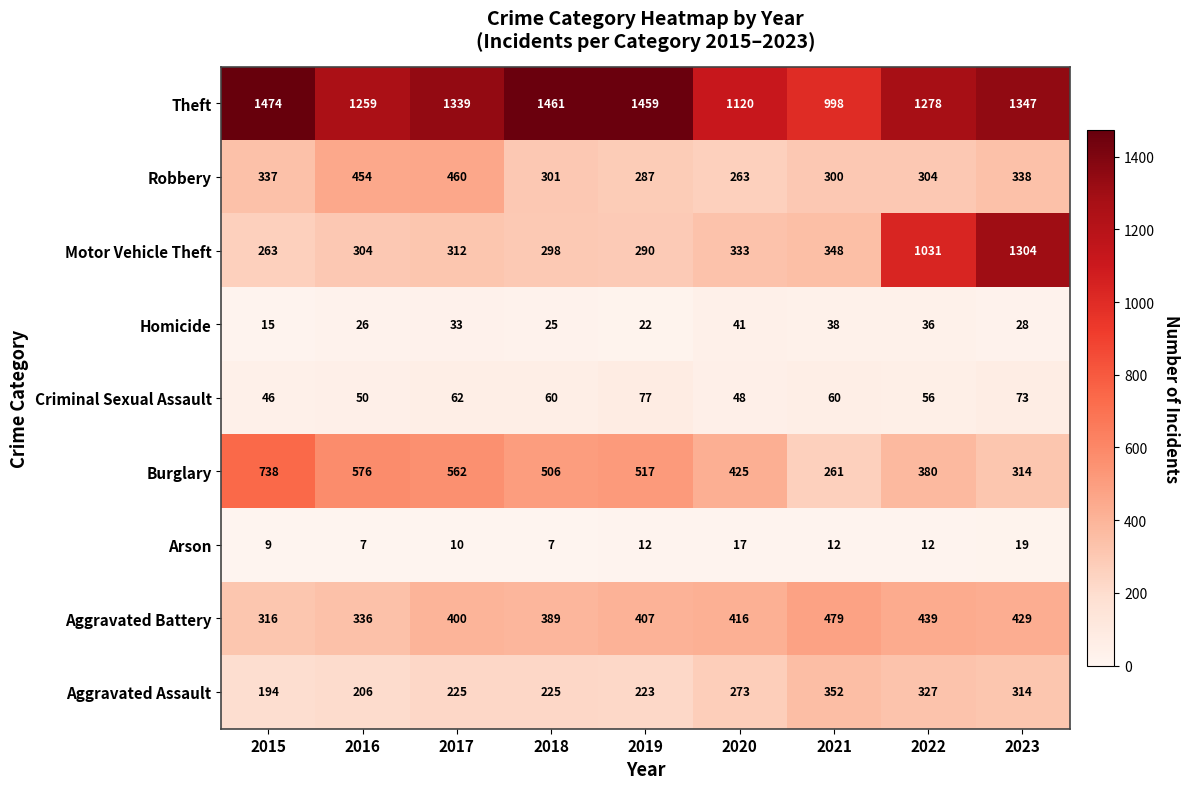

What is the lowest value of the Arson series?

7